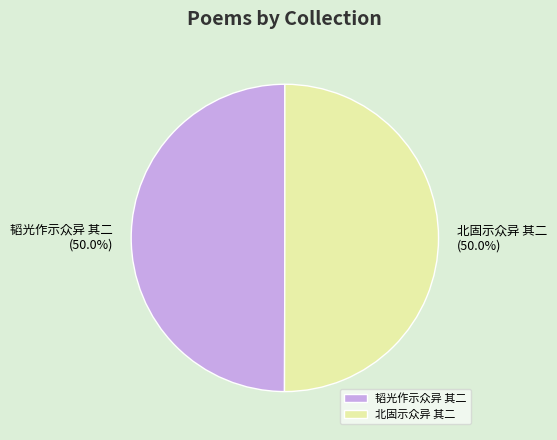

What is the ratio of the value at 韬光作示众异 其二 to the value at 北固示众异 其二?

1.0